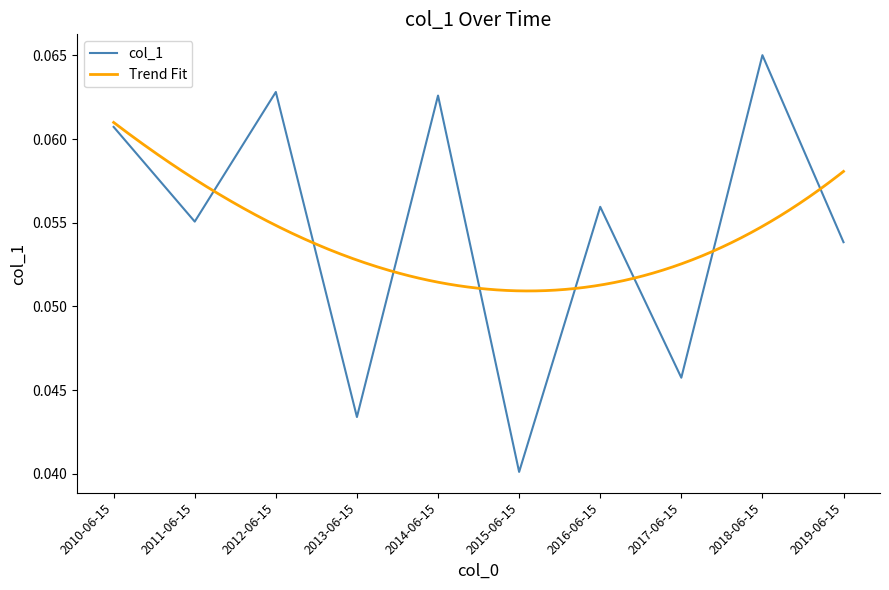

Is it true that the value at 2016-06-15 is 0.1?

True